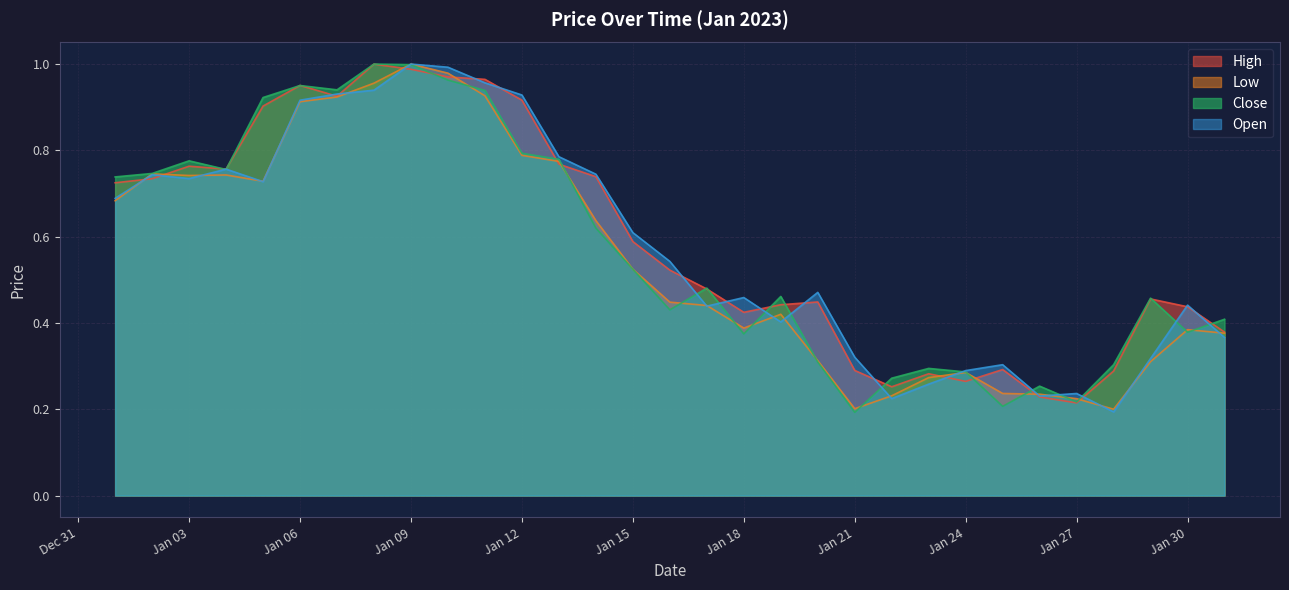

Between Jan 03 and Jan 21, which series saw the biggest shift?

Close